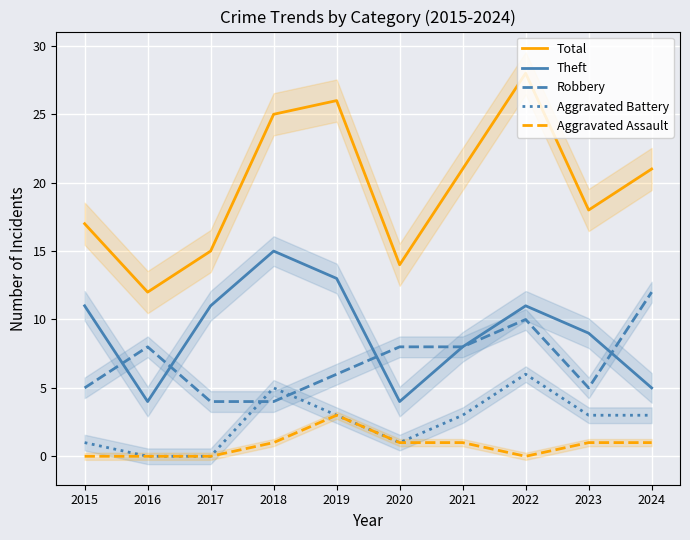

Which series has the widest spread of values?

Total